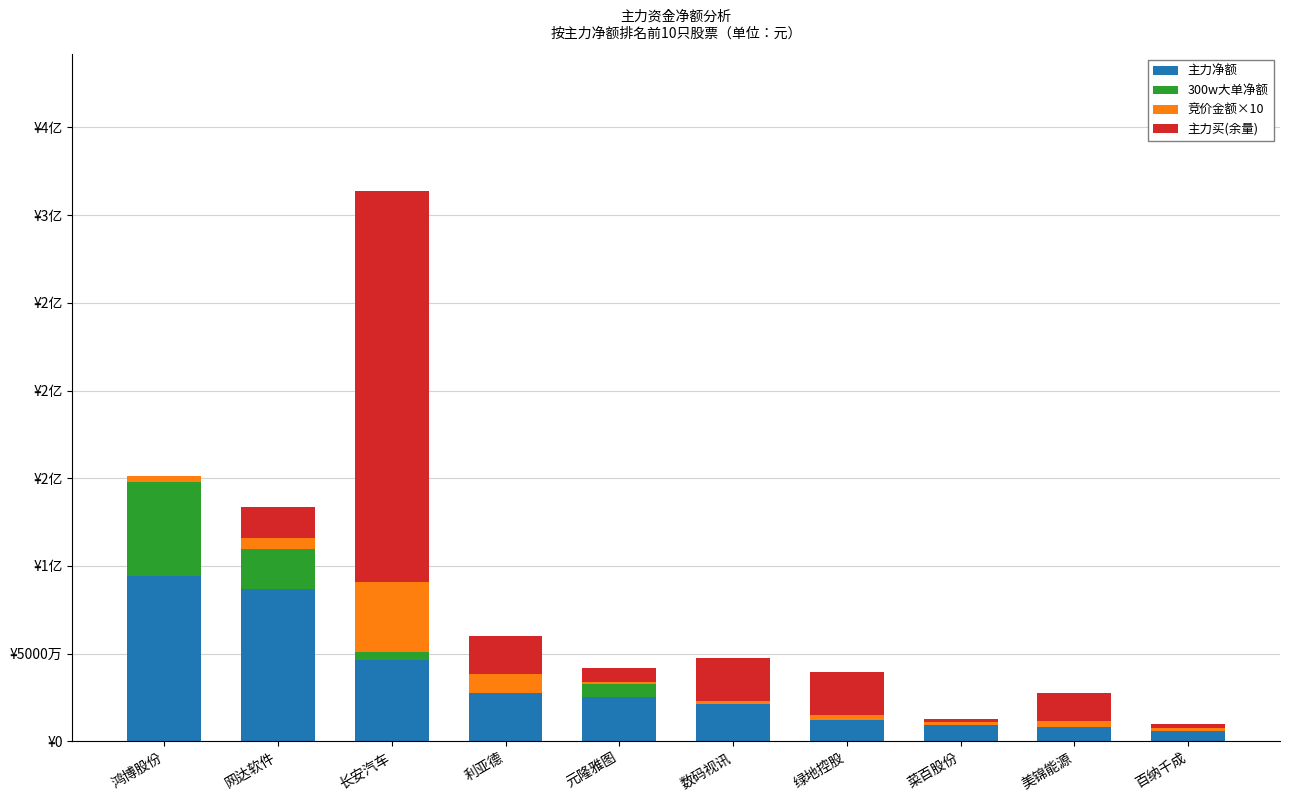

The value of 主力净额 at 百纳千成 is 5758355. True or false?

True